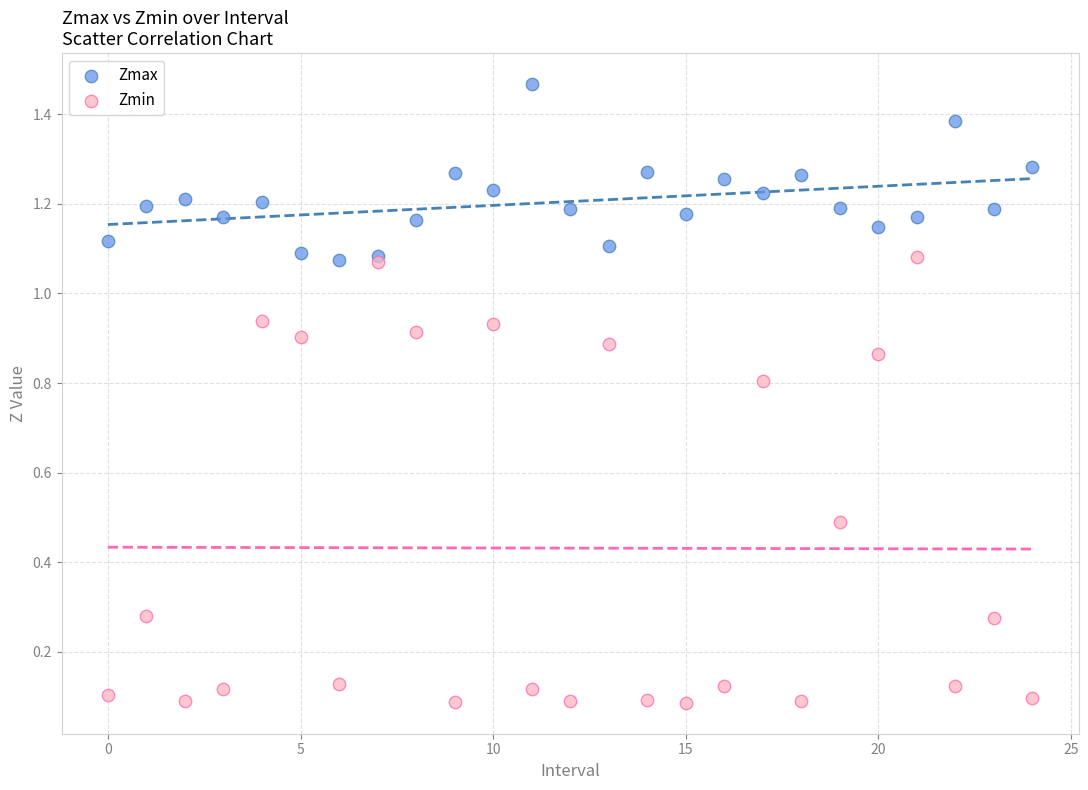

What are all the series names shown in the legend?

Zmax, Zmin